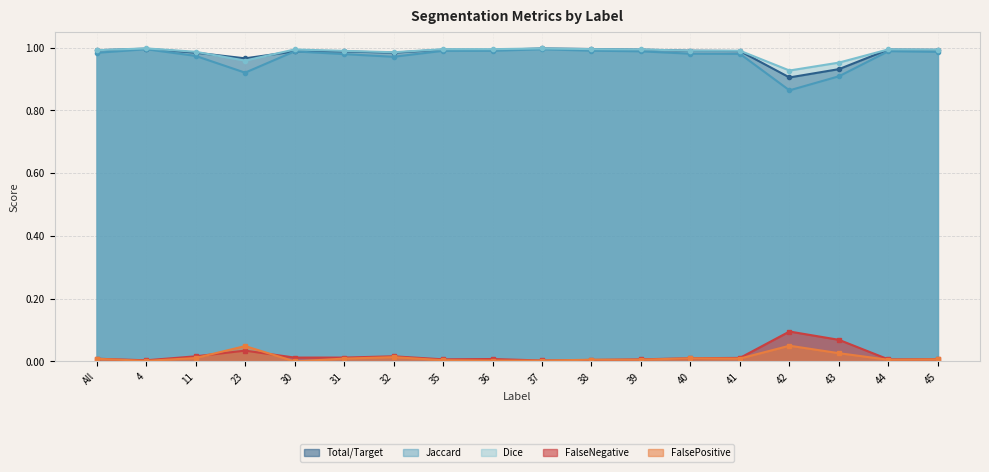

What is the spread (max minus min) of values at 30?

1.0